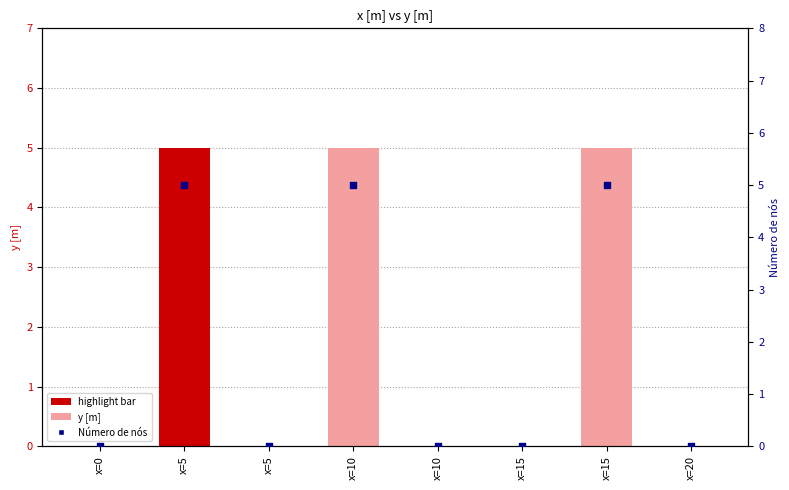

Which series has the largest Y range (max minus min)?

y [m]